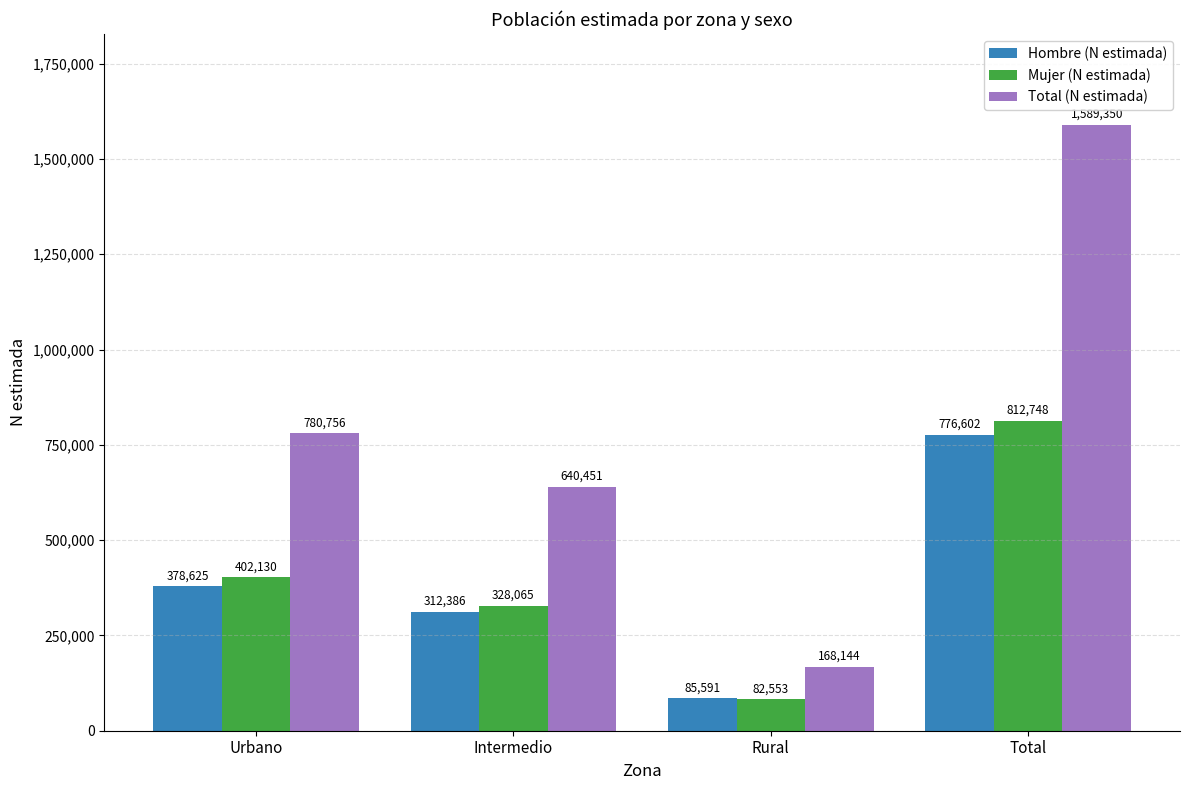

Reading right to left, extract all data points from this chart.

Hombre (N estimada): Total=776602	Rural=85591	Intermedio=312386	Urbano=378625
Mujer (N estimada): Total=812748	Rural=82553	Intermedio=328065	Urbano=402130
Total (N estimada): Total=1589350	Rural=168144	Intermedio=640451	Urbano=780756